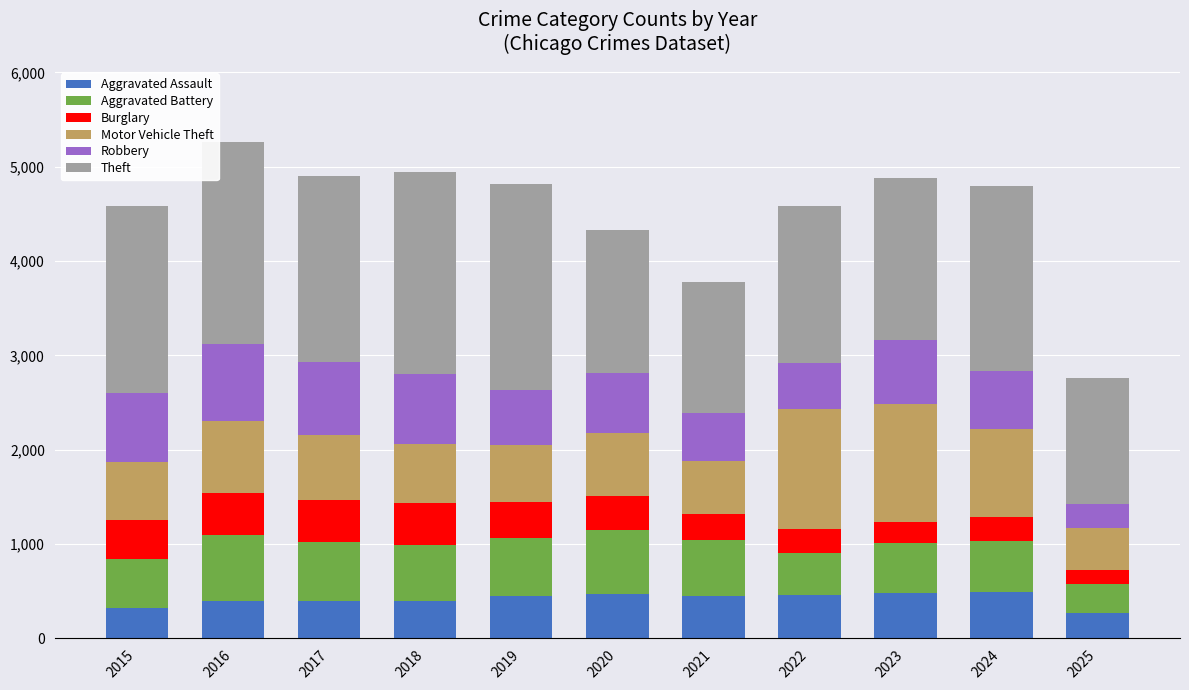

How many bars are there in total?

11